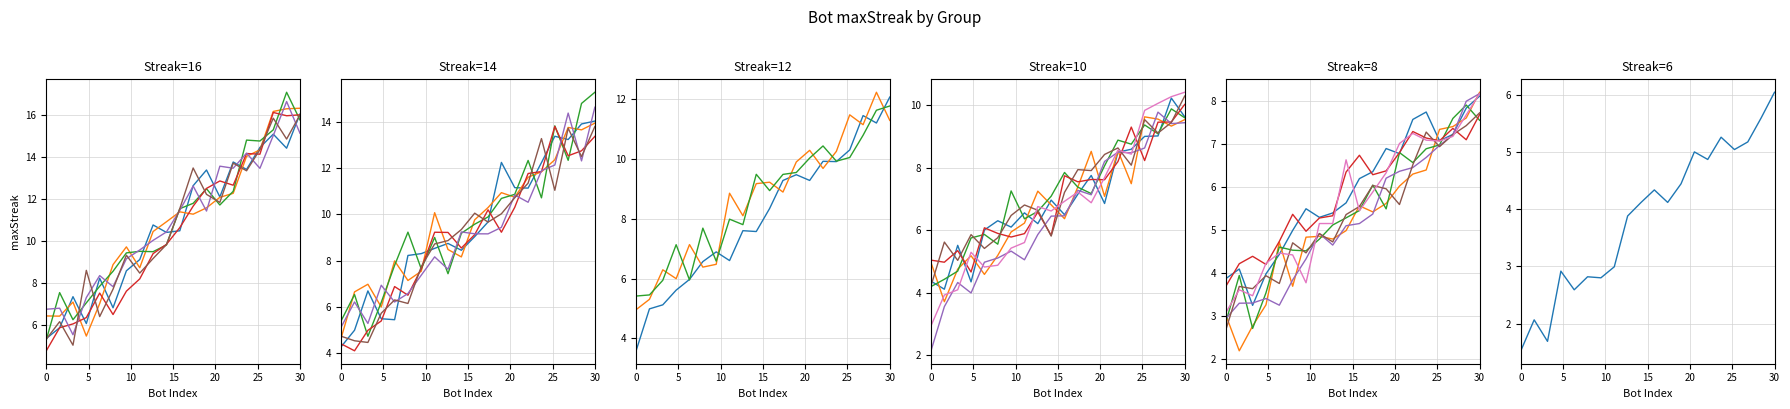

What is the change in value from 20 to 7?

-6